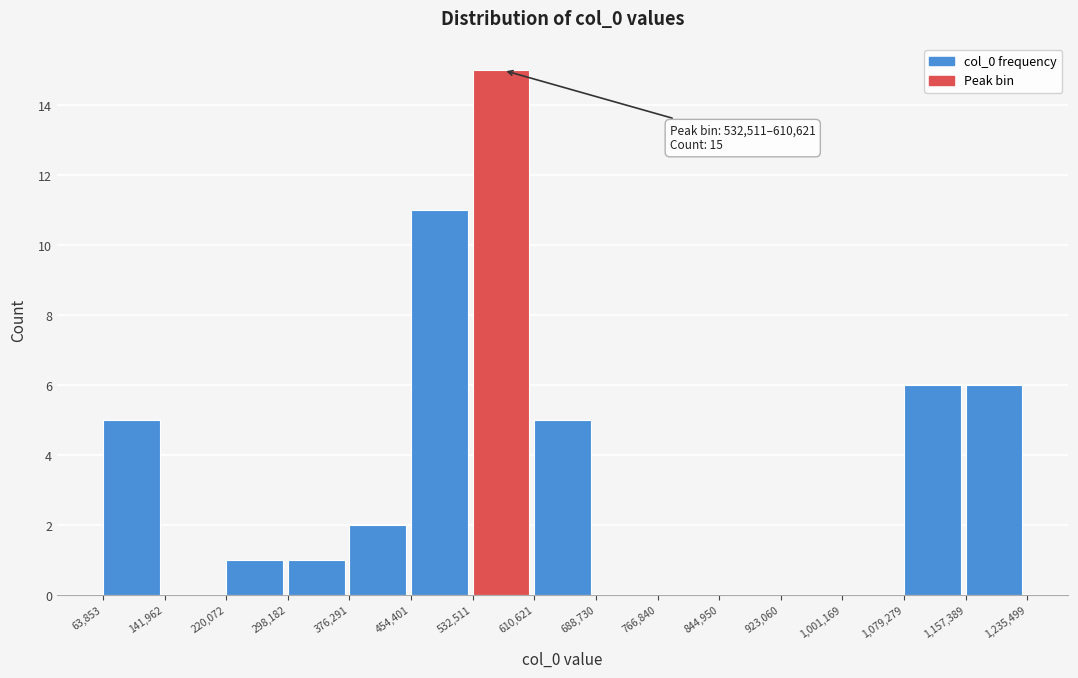

Which range on the x-axis has the tallest bar?

532,511 to 610,621